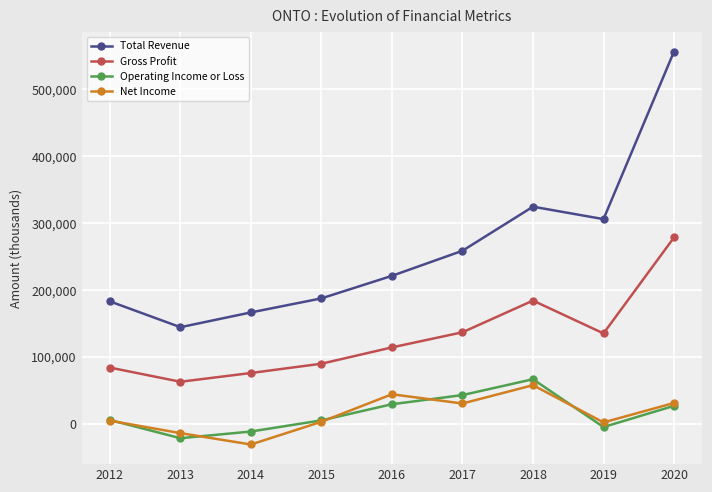

How many values in the Total Revenue series are below 221100?

4